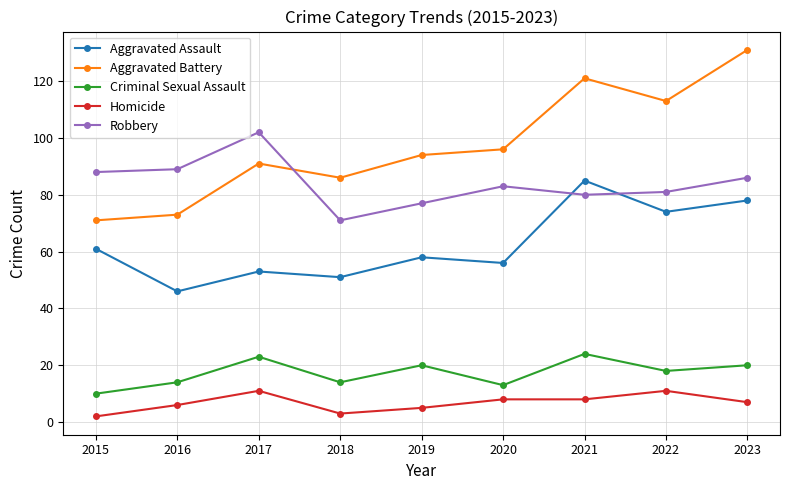

The Criminal Sexual Assault series shows 13 at 2020. True or false?

True